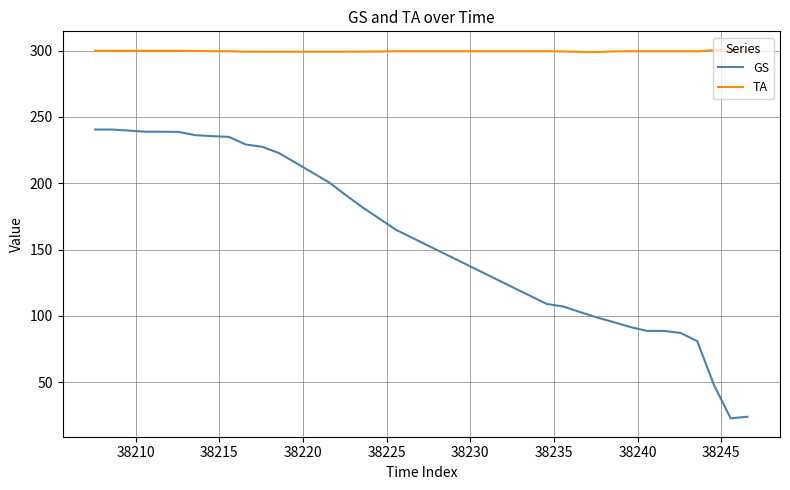

What is the difference between the maximum and minimum values in the GS series?

217.6